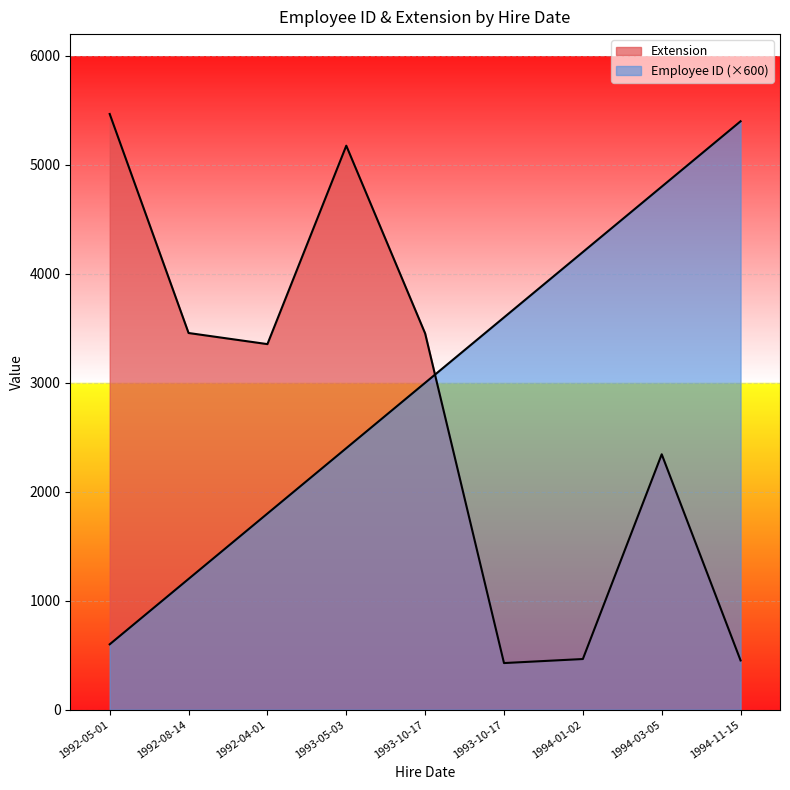

What is the maximum value shown in the chart?

5467